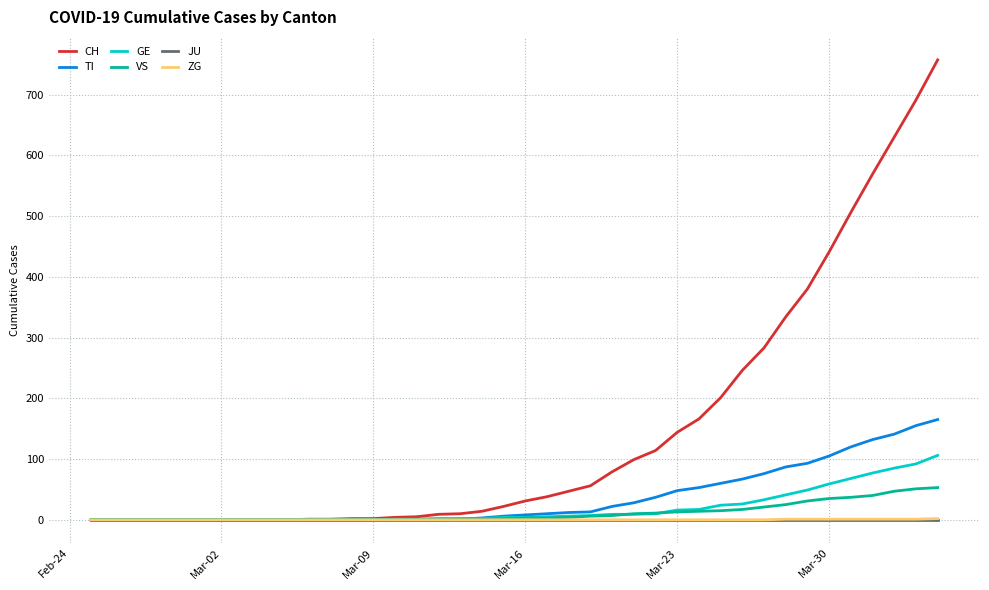

Which series has the largest total across all categories?

CH